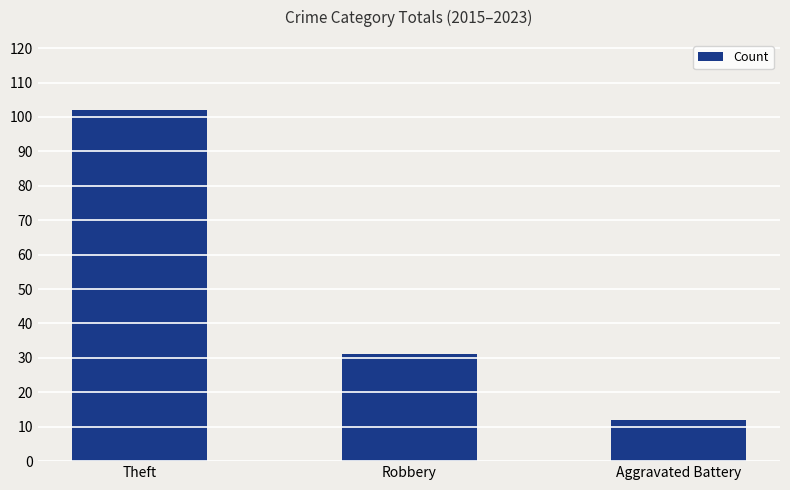

What is the minimum value shown in the chart?

12